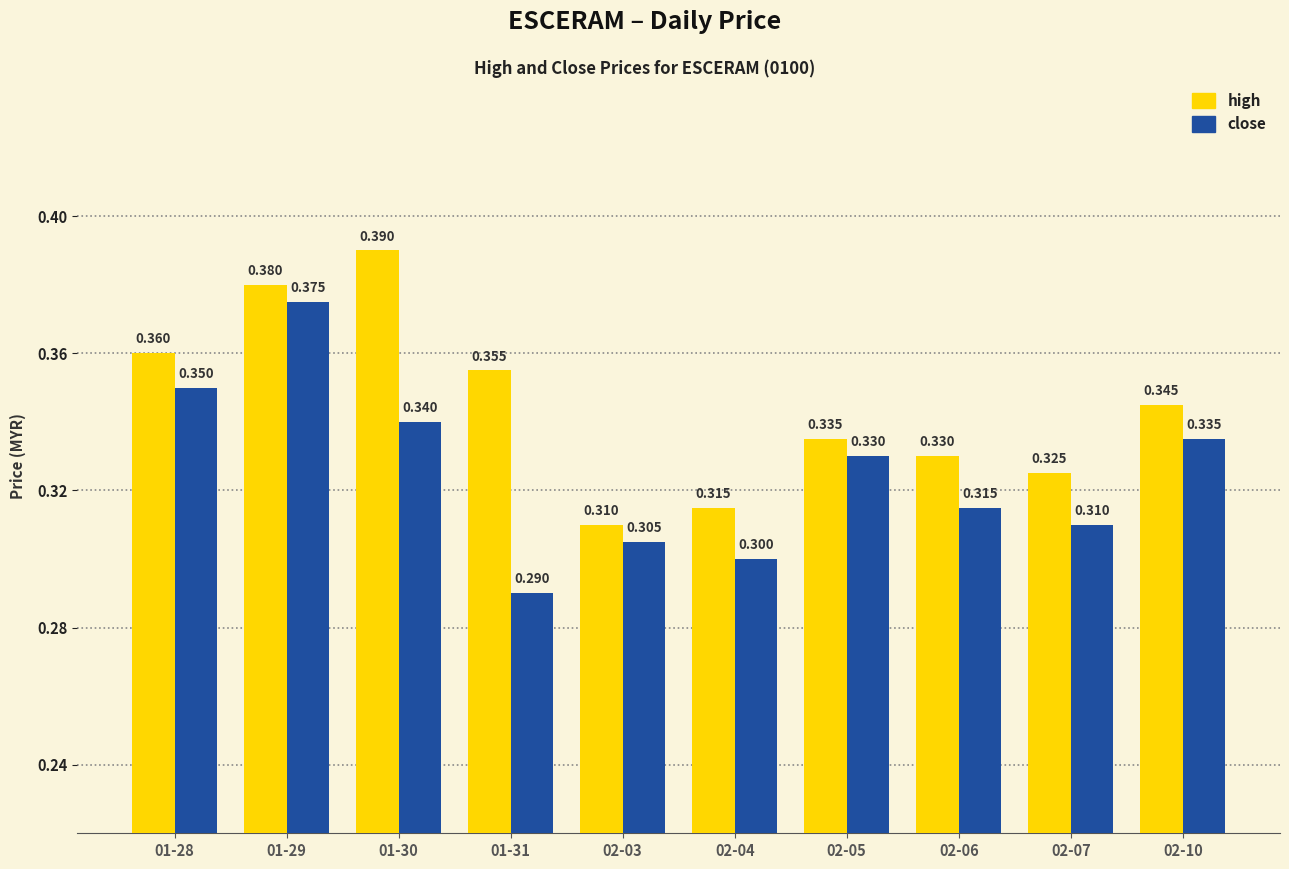

Which series has the widest spread of values?

close